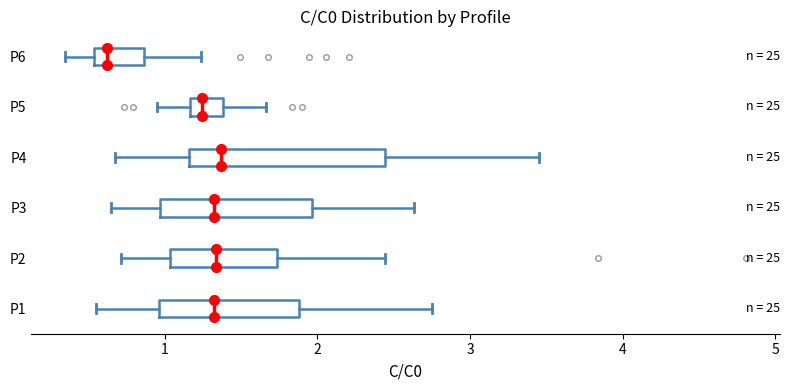

Reading bottom to top, read every box against the x-axis: the position of its median line, the range the box covers, and the ends of its whiskers. The values are not printed on the chart, so give them approximately, as read against the axis.

P1: median 1.3, box 1.0 to 1.9, whiskers 0.6 to 2.7
P2: median 1.3, box 1.0 to 1.7, whiskers 0.7 to 2.4
P3: median 1.3, box 1.0 to 2.0, whiskers 0.6 to 2.6
P4: median 1.4, box 1.2 to 2.4, whiskers 0.7 to 3.4
P5: median 1.2 (inside the box), box 1.2 to 1.4, whiskers 1.0 to 1.7
P6: median 0.6, box 0.5 to 0.9, whiskers 0.3 to 1.2